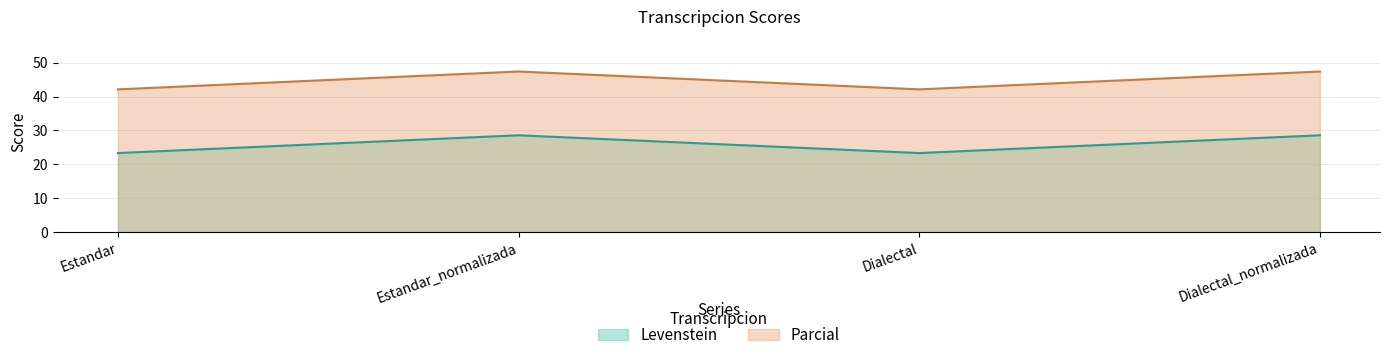

Which series changed the most between Estandar_normalizada and Dialectal_normalizada?

Levenstein